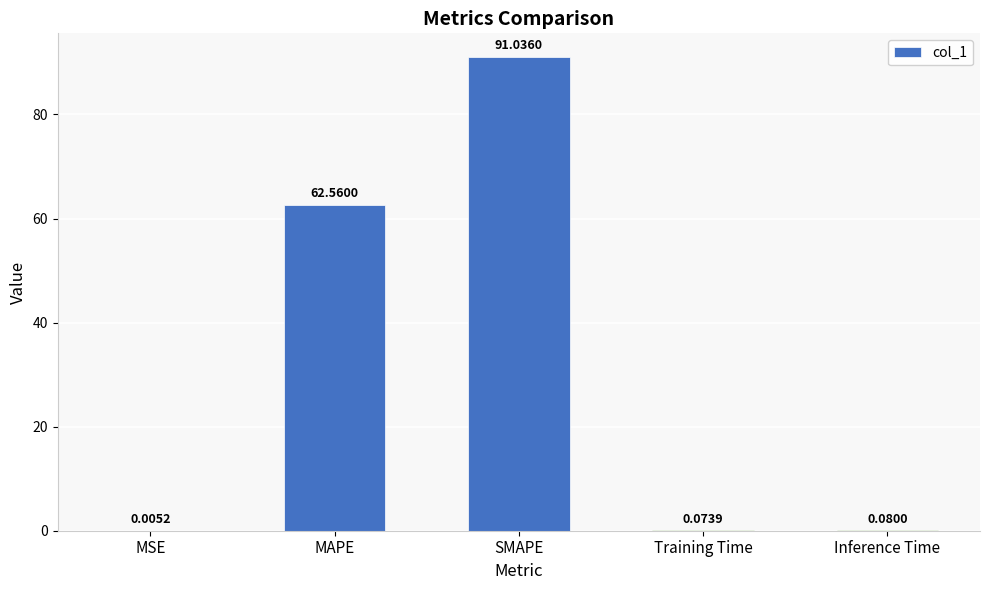

Where is the data nearest to the value 45?

MAPE